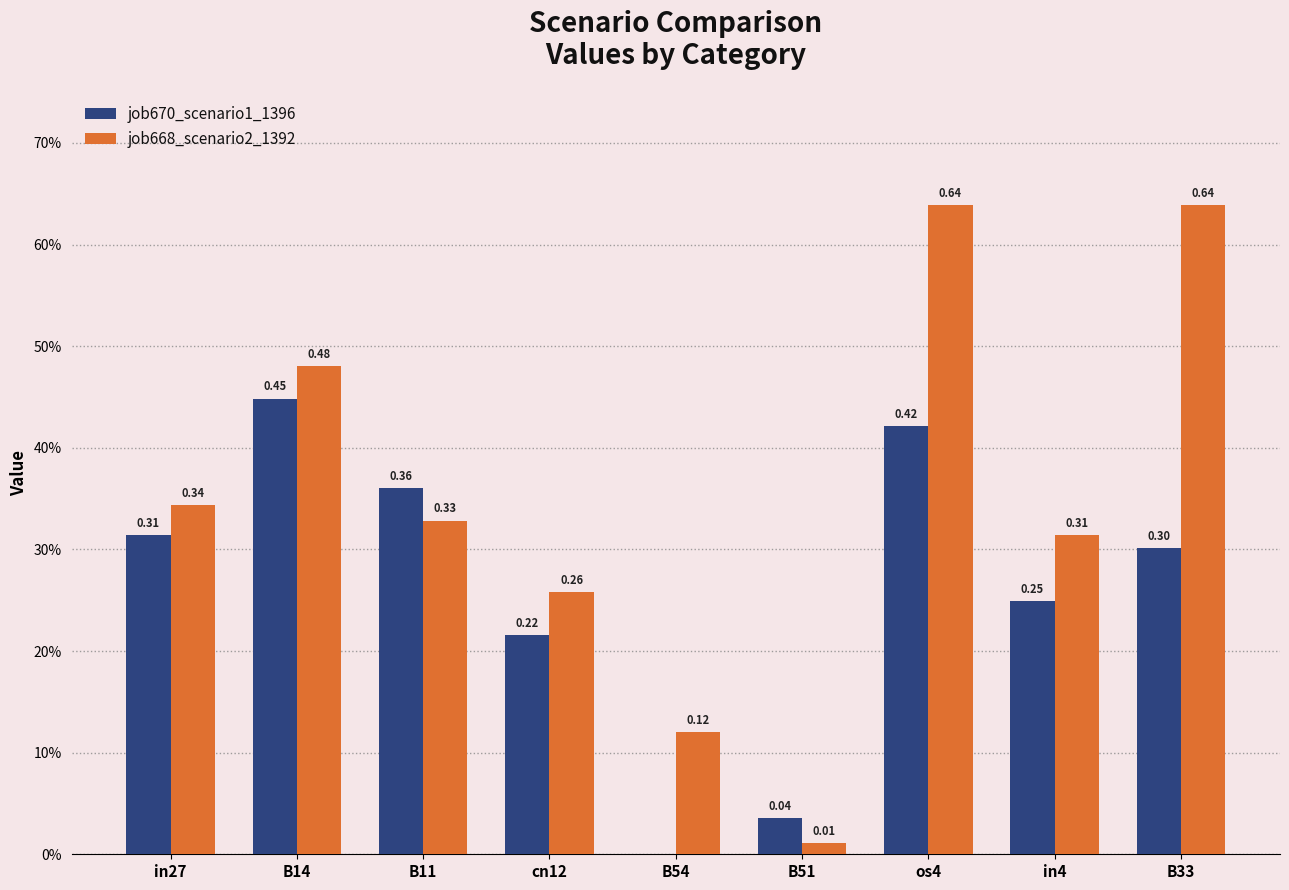

Is the value of job670_scenario1_1396 at cn12 greater than the value of job668_scenario2_1392 at in4?

No